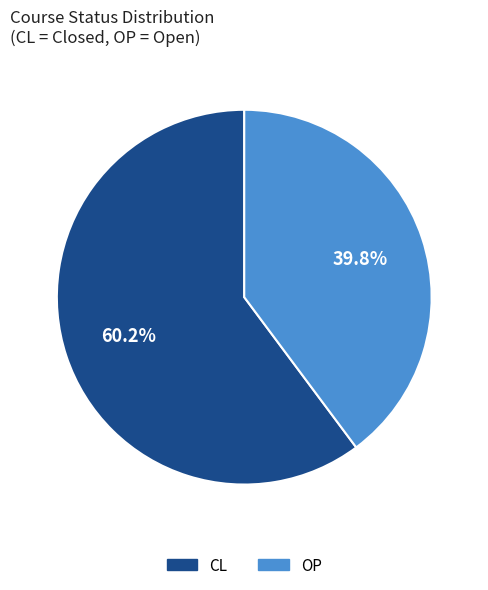

Is there any slice that represents more than half of the pie?

Yes